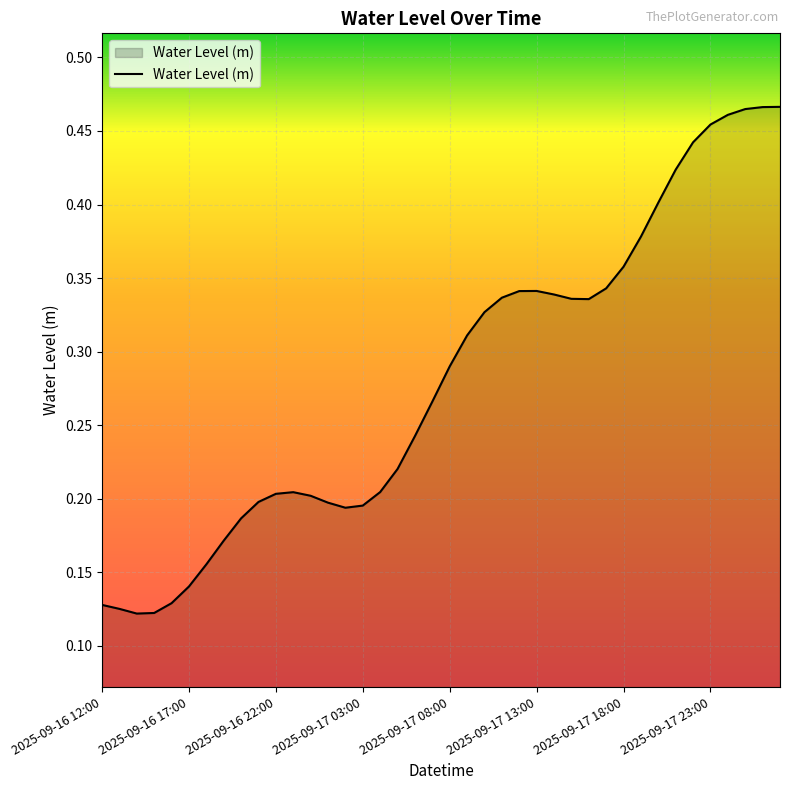

What is the sum of all values?

11.2